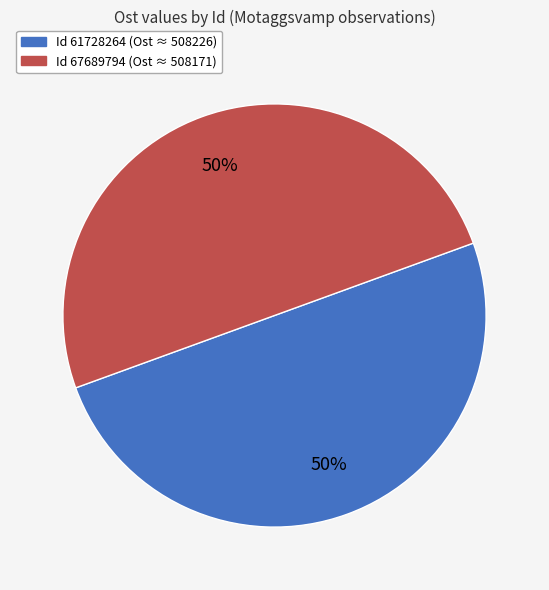

How many slices are in this pie chart?

2